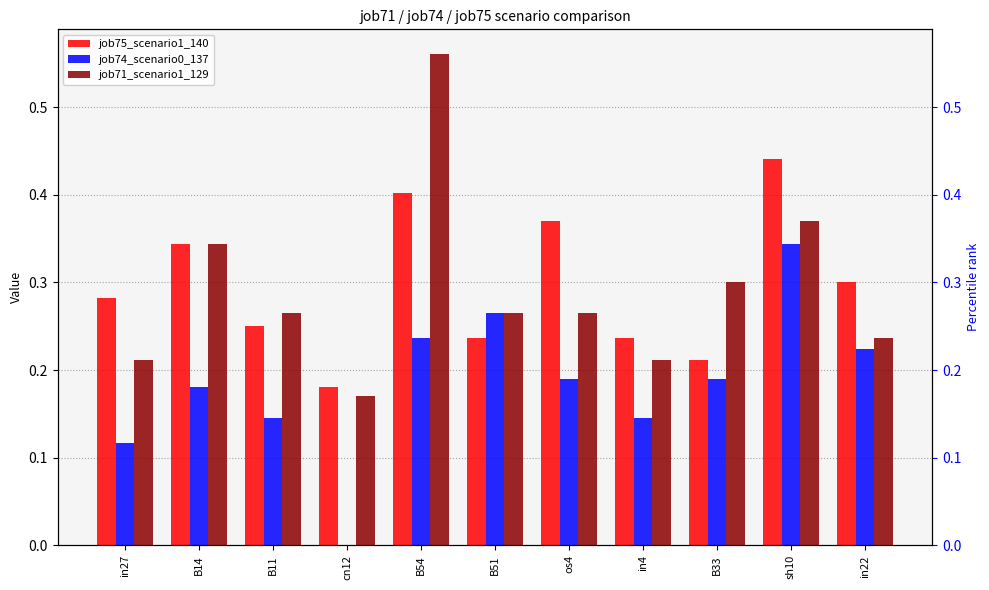

What is the spread (max minus min) of values at in4?

0.1